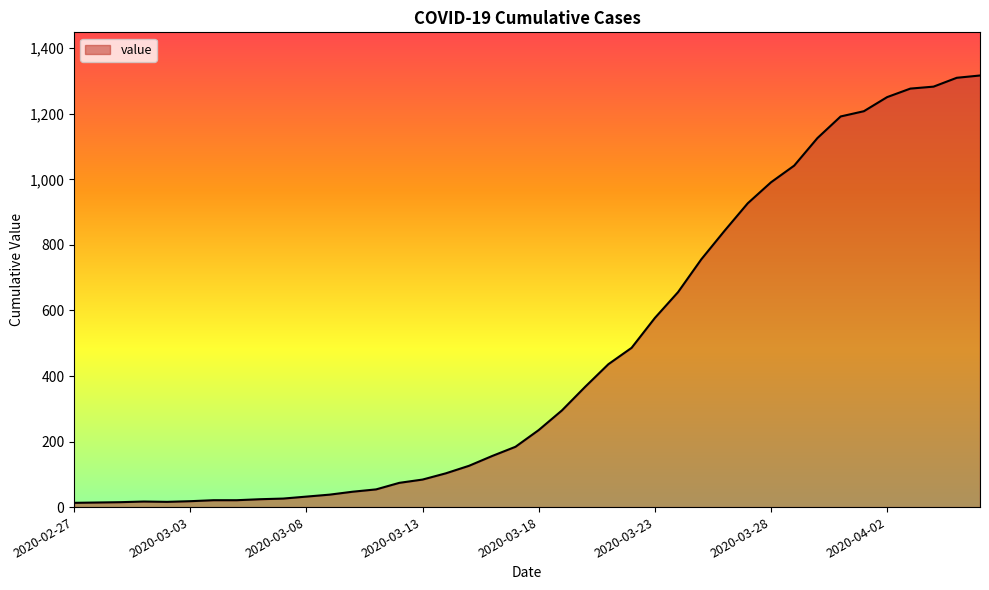

What is the greatest value displayed?

1317